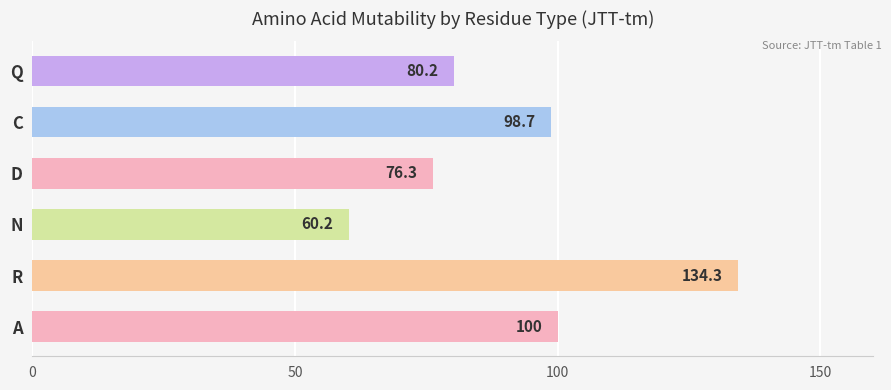

Are the bars grouped side by side (vs. stacked)?

No